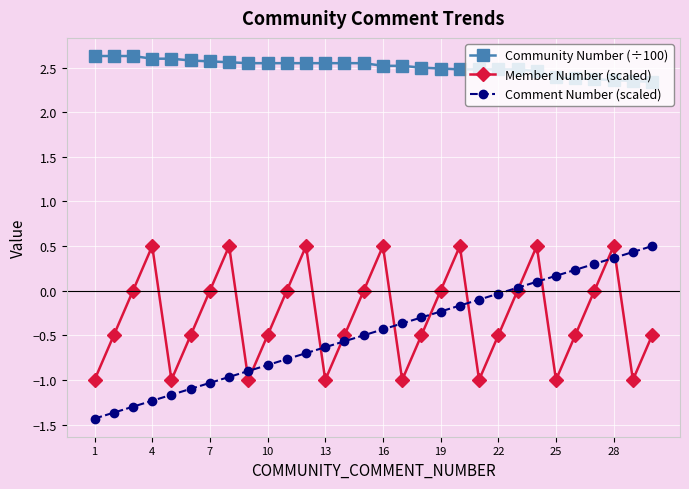

Count the Community Number (÷100) values in the range 2 to 3.

30